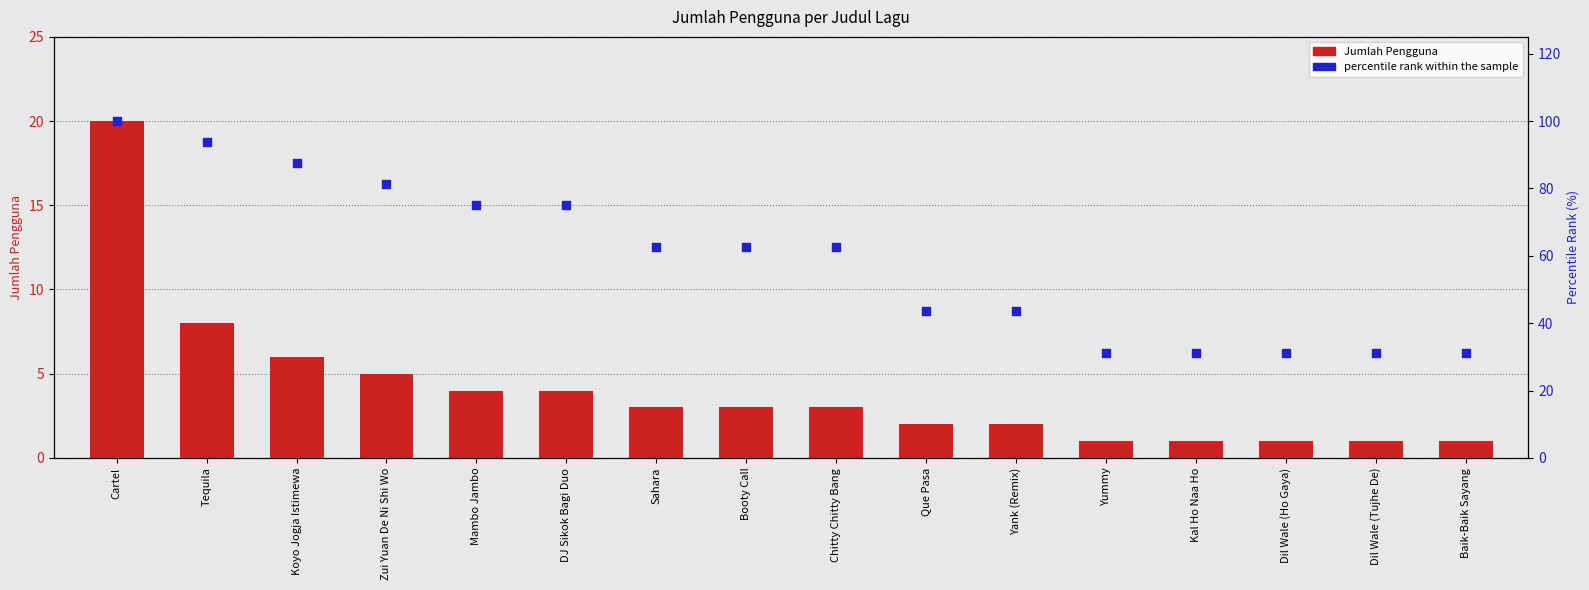

Which series has the largest total across all categories?

percentile rank within the sample